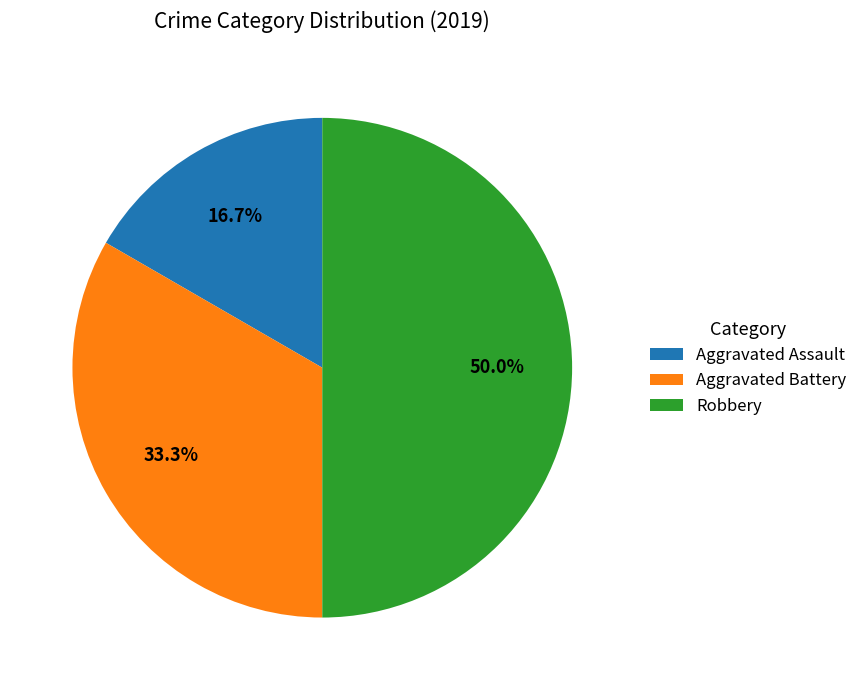

Which slice is the largest?

Robbery